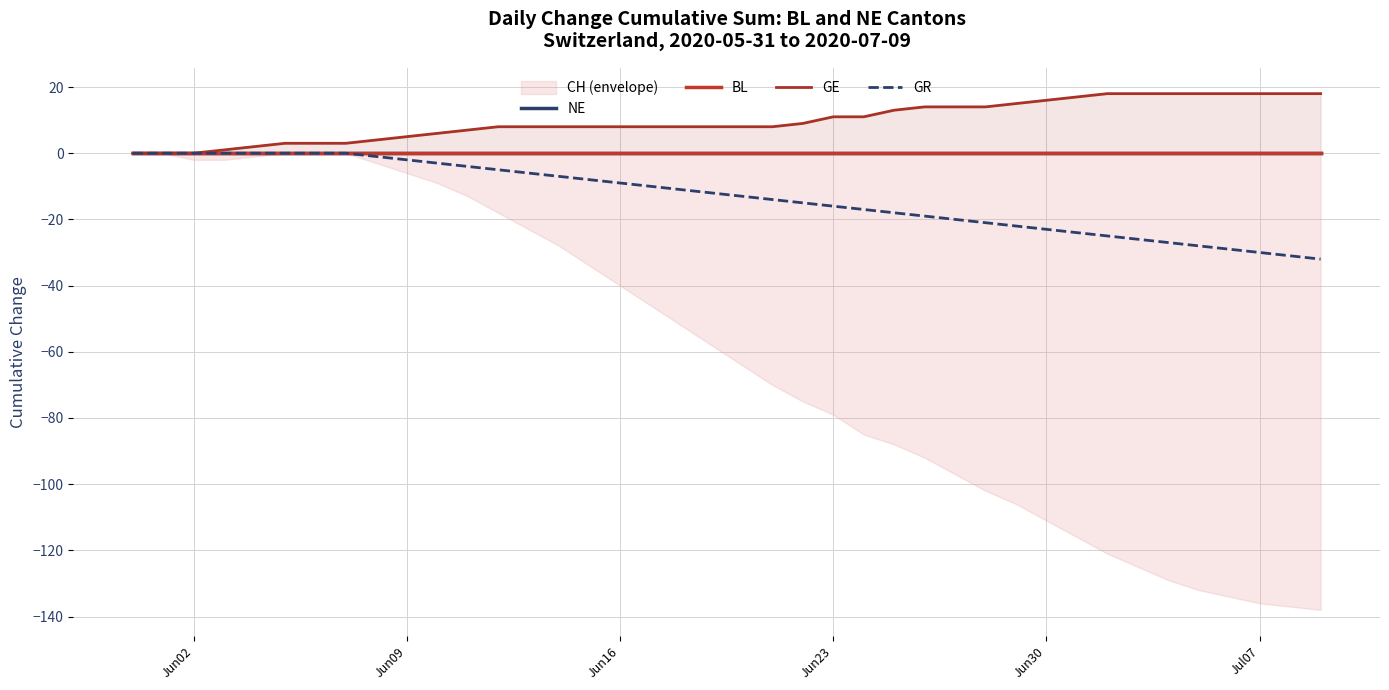

True or false: NE and GR cross at least once.

False